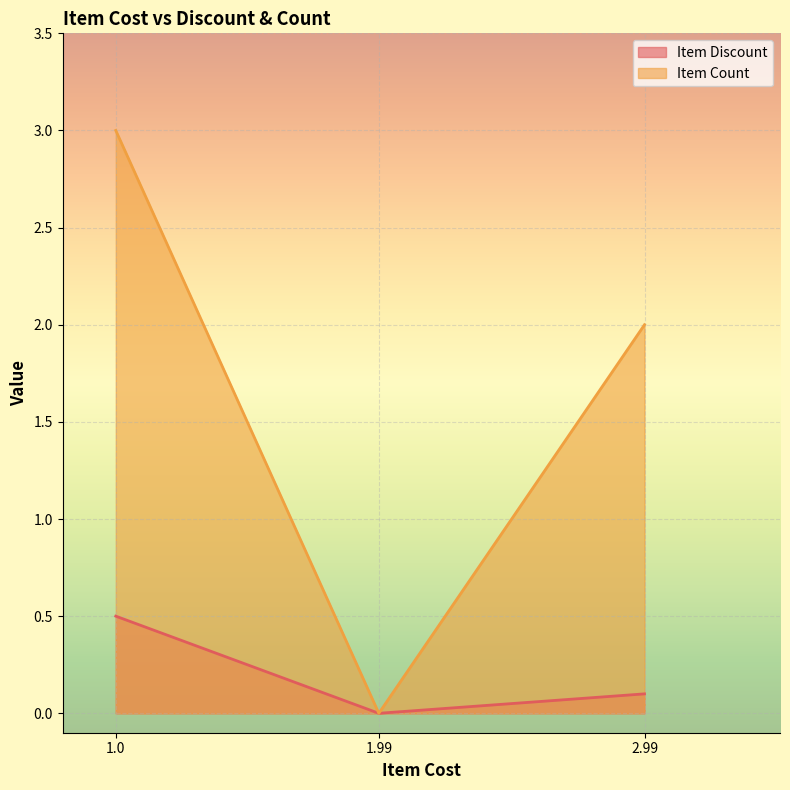

At which category is the sum across all series the highest?

1.0